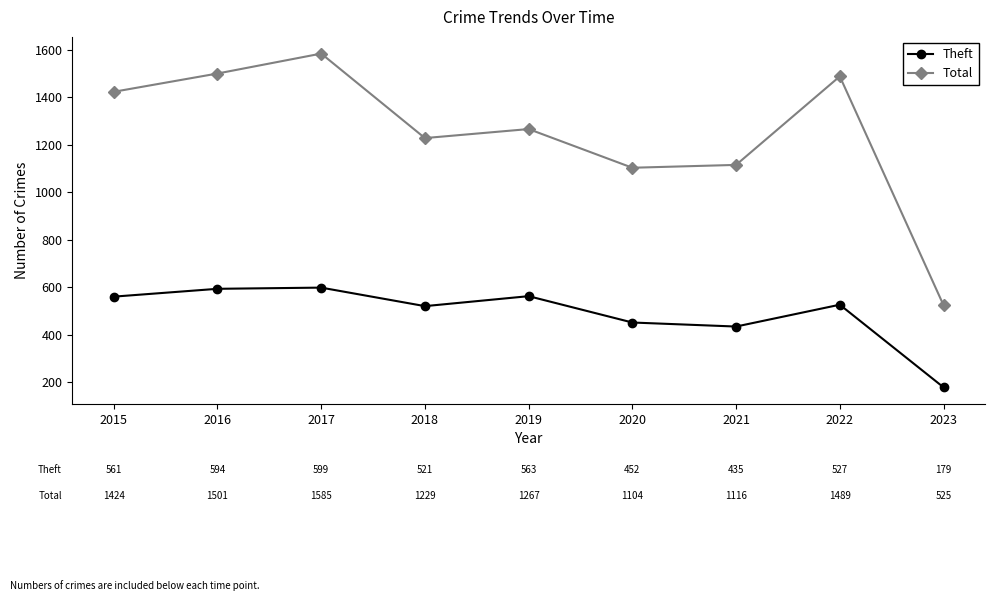

True or false: Total has more than 2 interior local peaks.

True